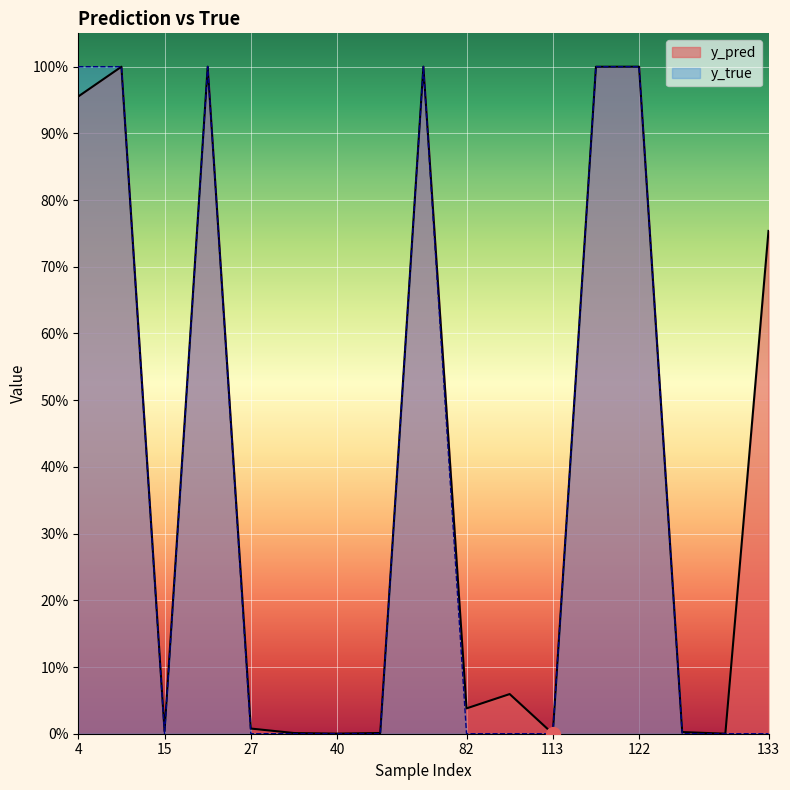

Is it true that y_pred equals 0.5 at 120?

False